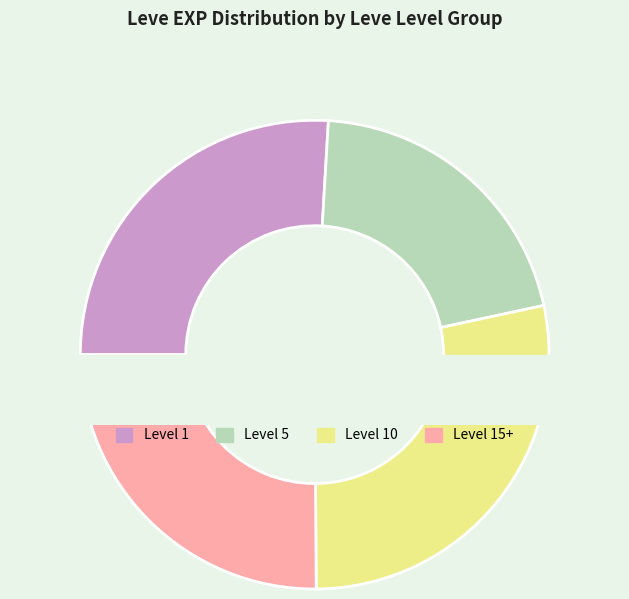

Which slice is the largest?

1